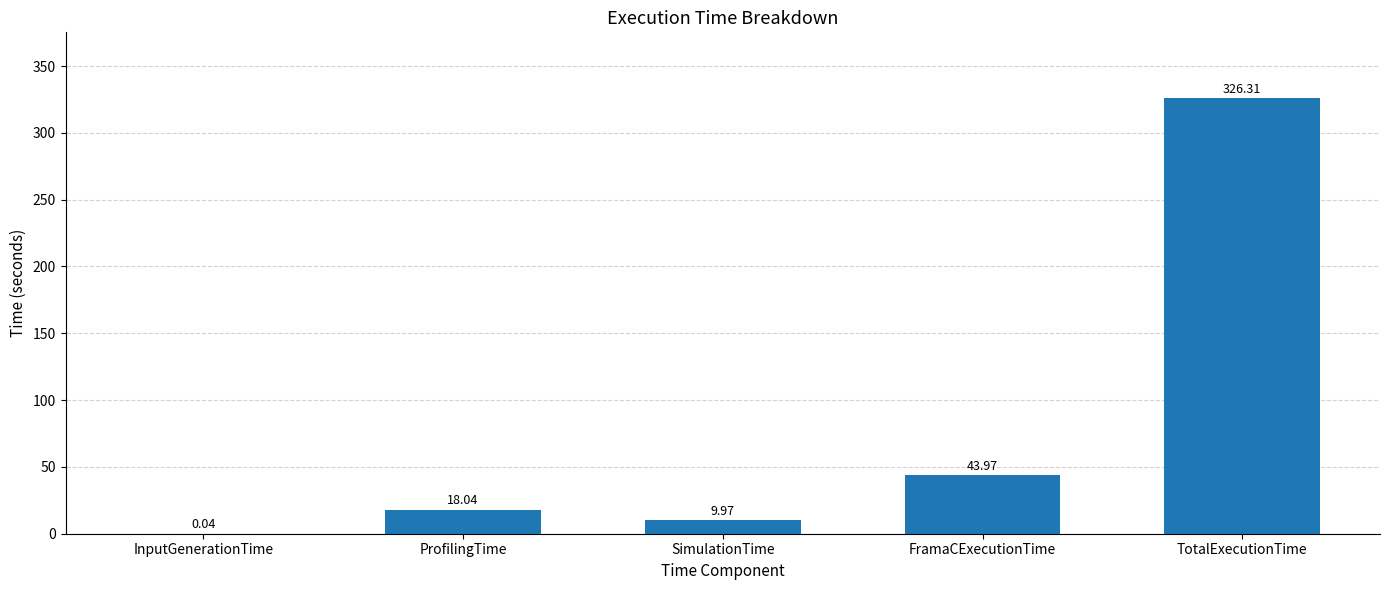

How many data points does each series have?

5